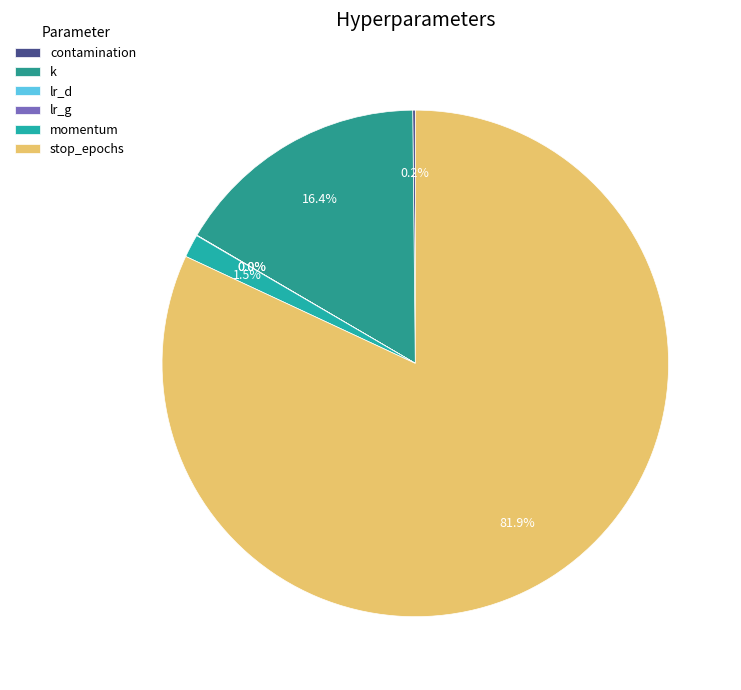

To the nearest percent, what is the average slice percentage?

17%